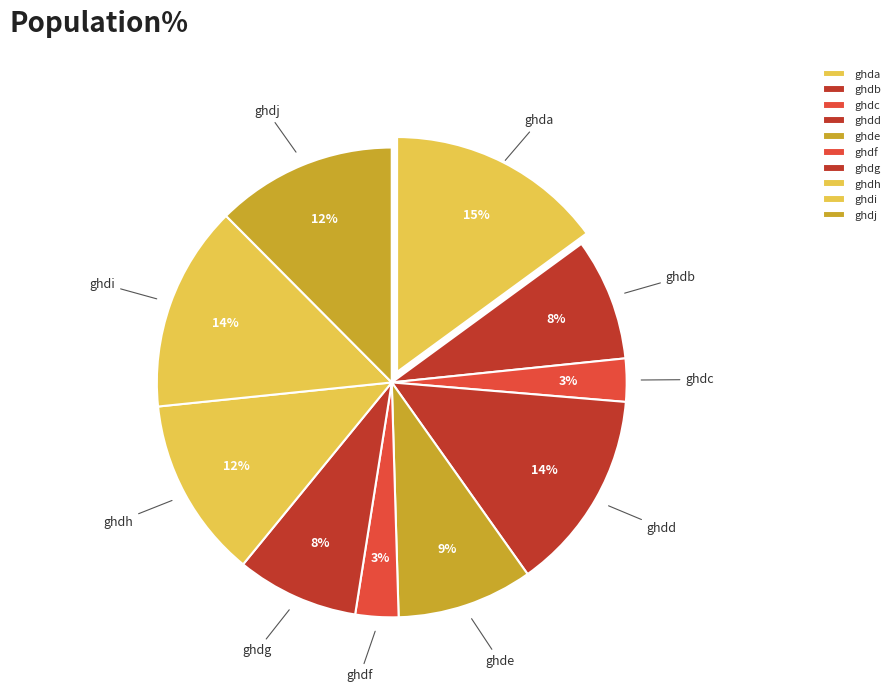

Which category has the biggest portion of the pie?

ghda